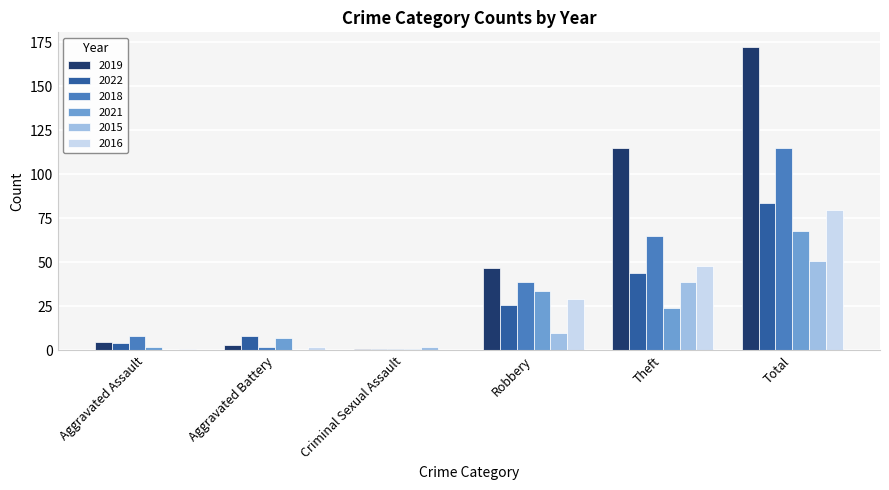

What is the maximum value shown in the chart?

172